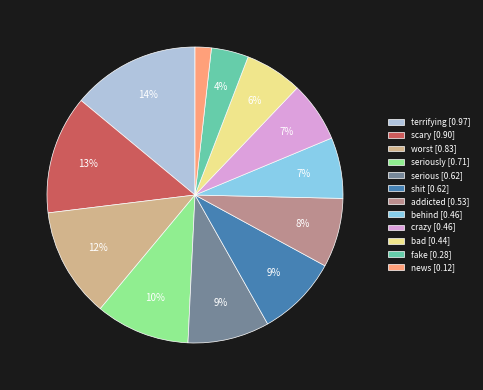

What percentage is the scary [0.90] slice, to the nearest percent?

13%